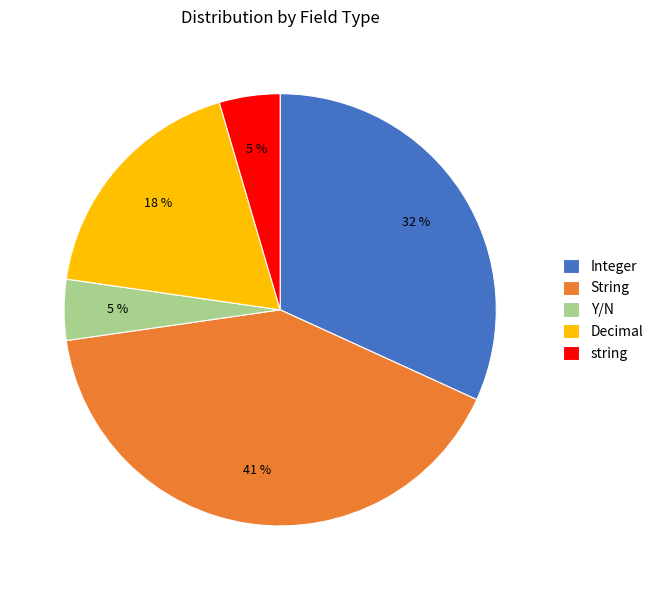

Which has a higher value, Decimal or Integer?

Integer